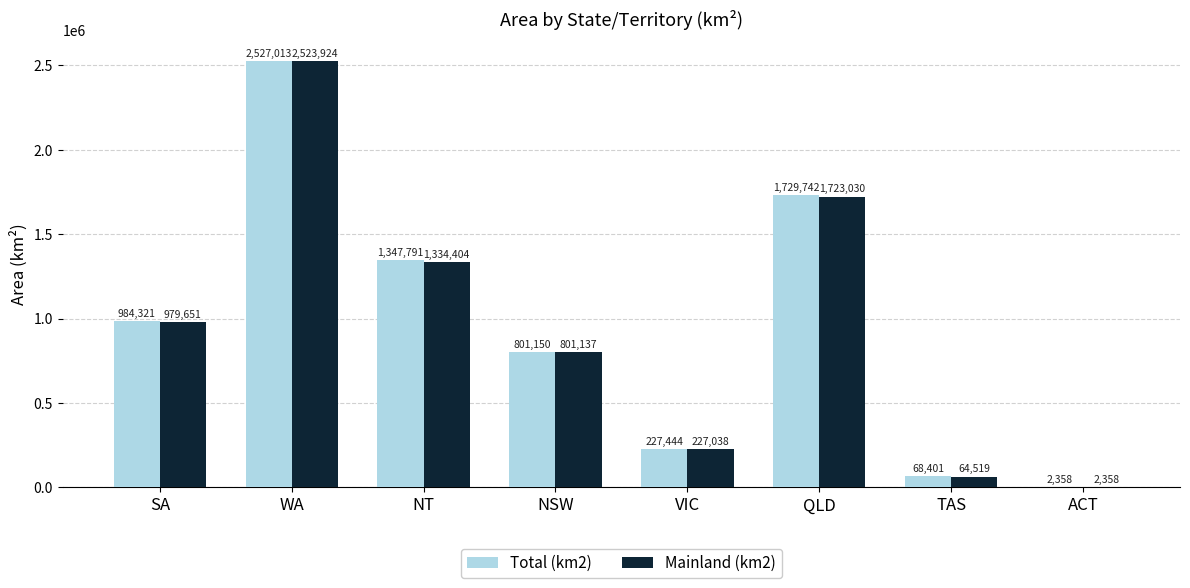

What is the maximum value for Total (km2)?

2527013